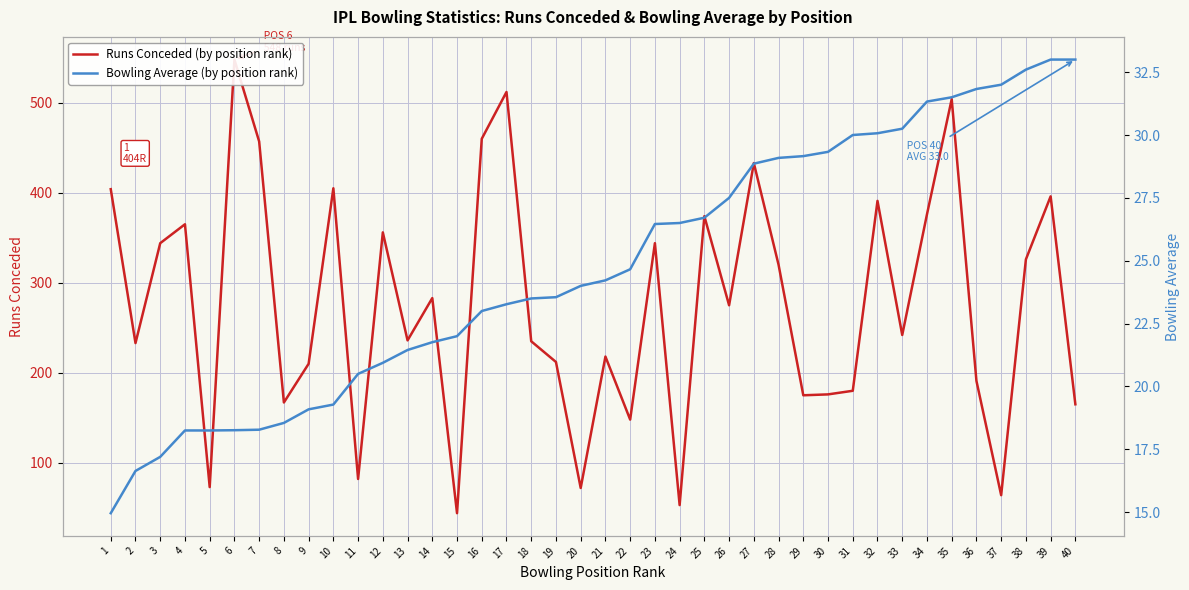

True or false: Bowling Average (by position rank) has more than 2 points higher than both neighbors.

False